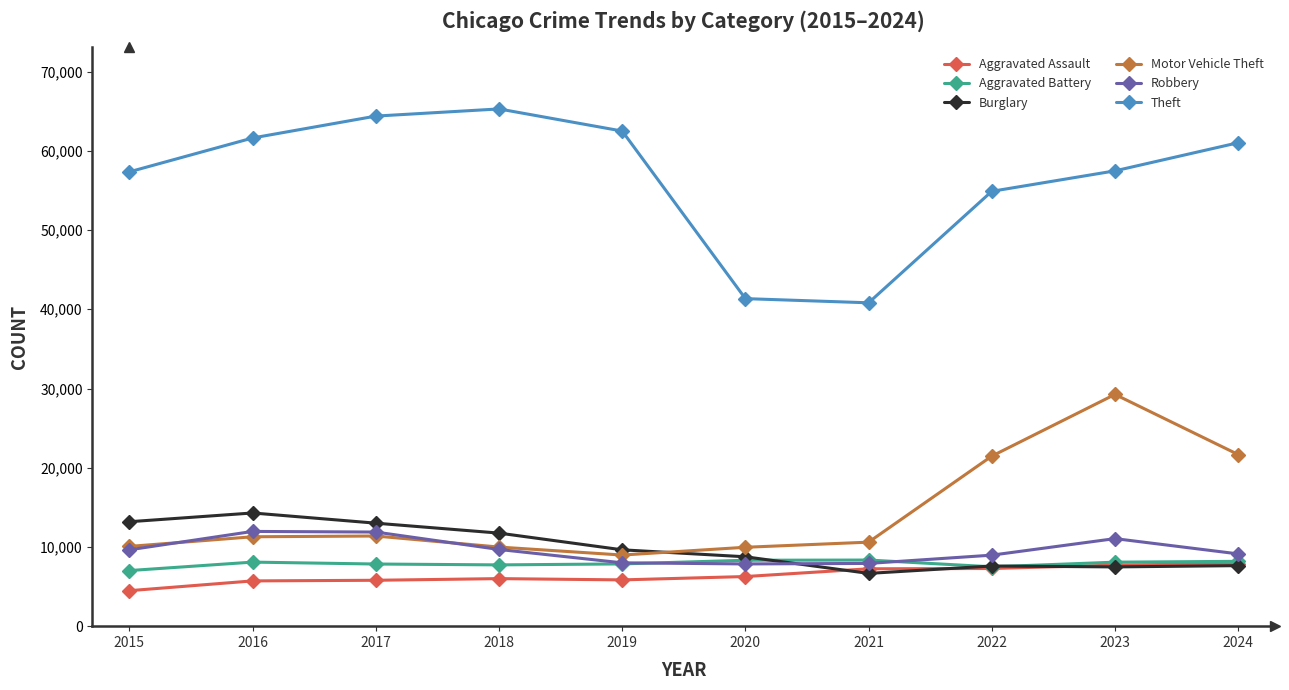

What is the spread (max minus min) of values at 2016?

55910